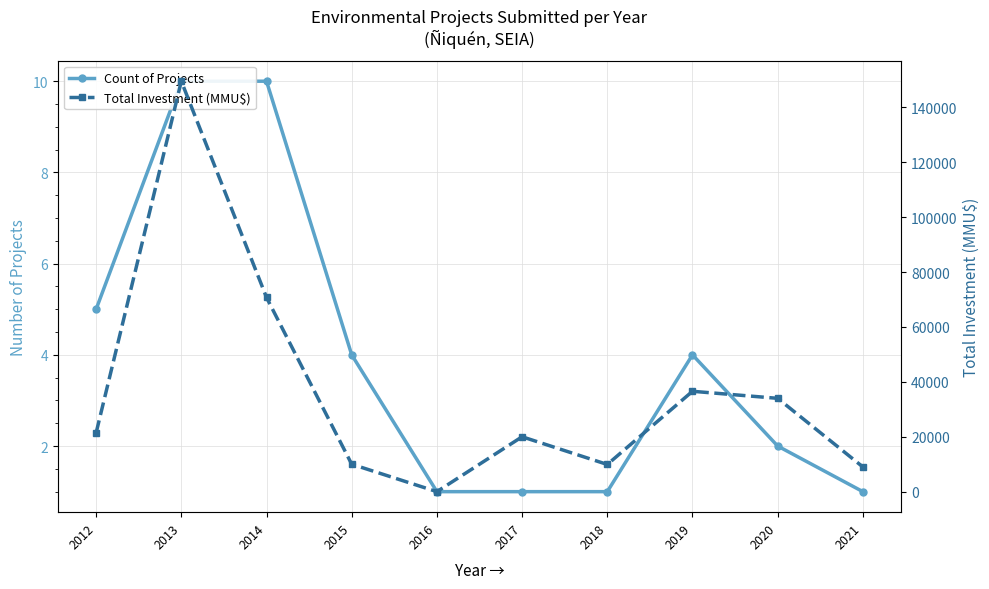

Is the value of Total Investment (MMU$) at 2015 greater than the value of Count of Projects at 2015?

Yes